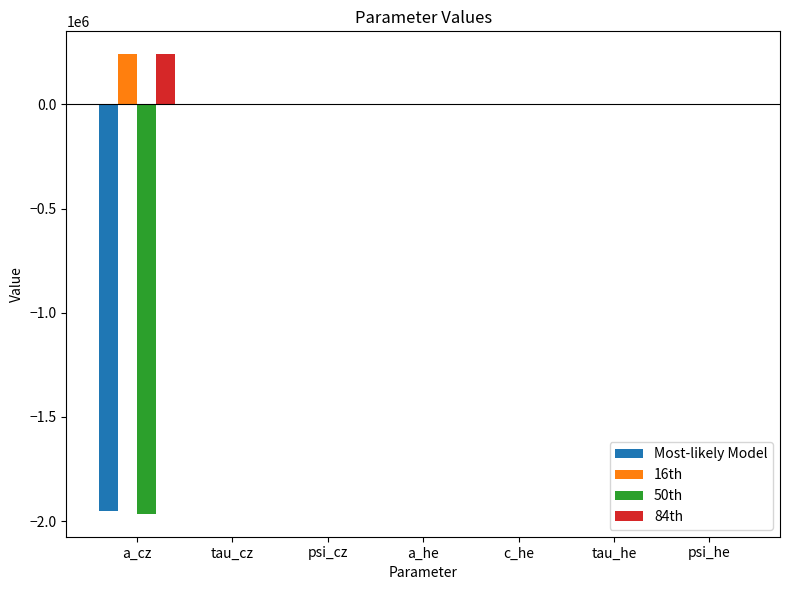

How many series are shown in this chart?

4